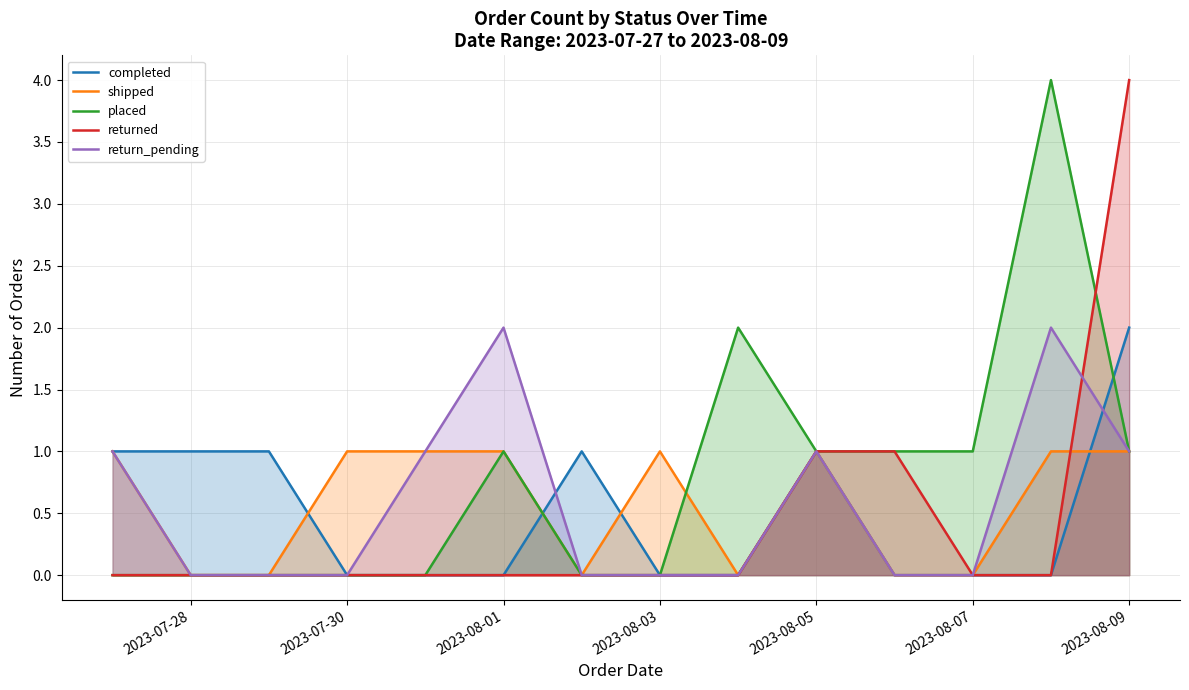

Count the returned values in the range 0 to 1.

13